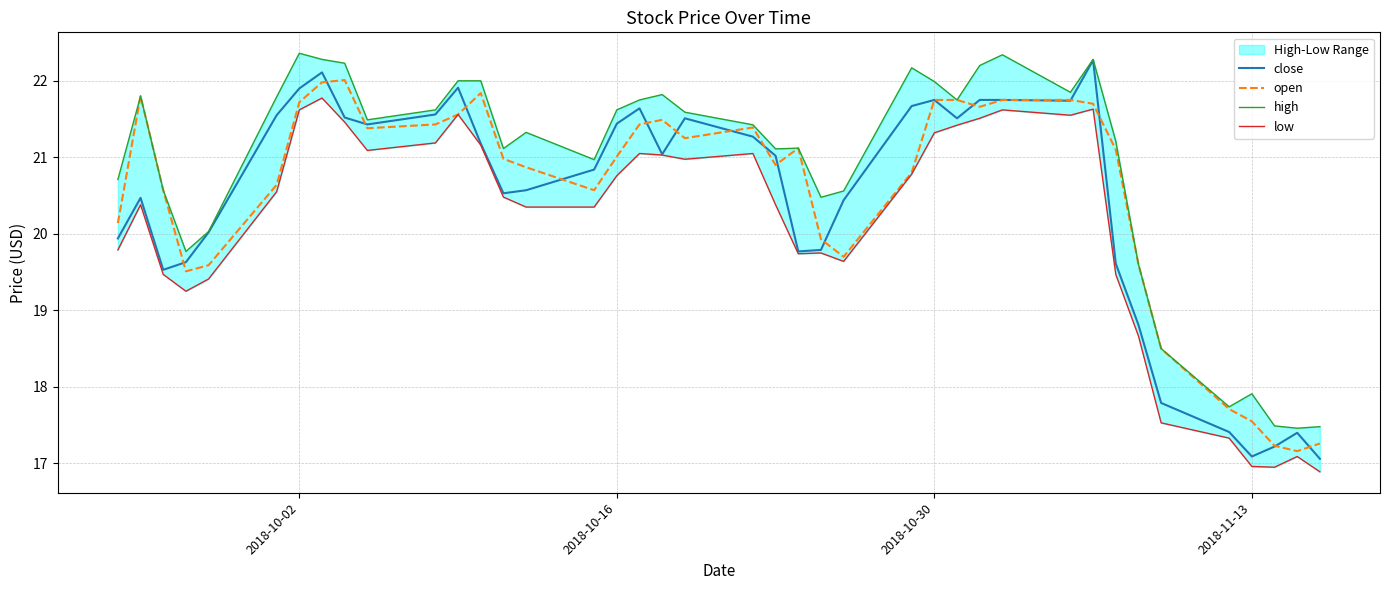

What are all the series names shown in the legend?

close, open, high, low